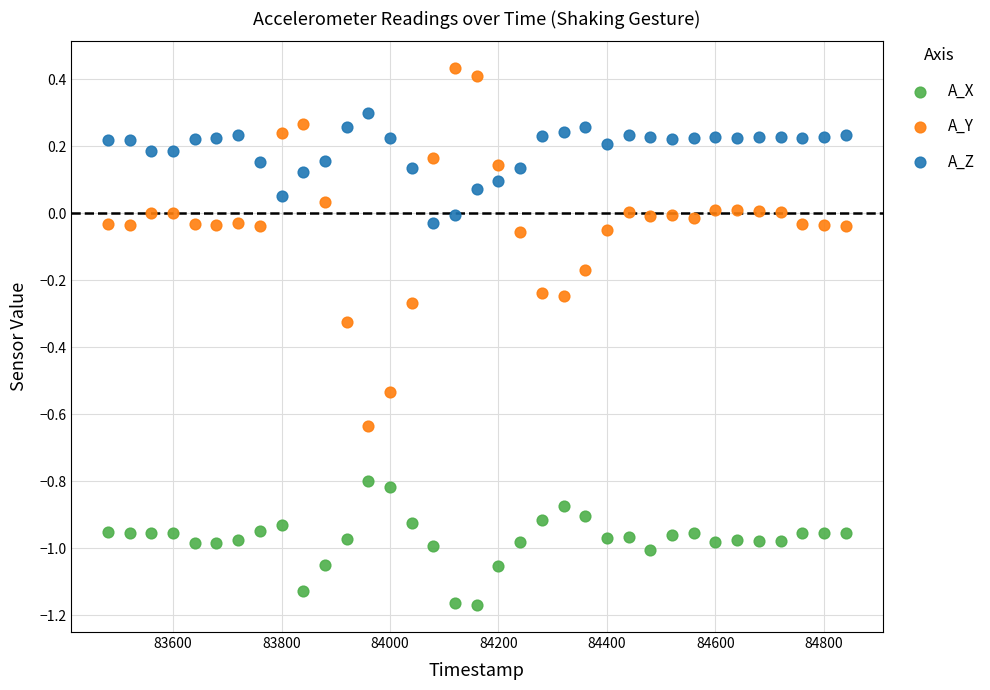

Which series has the largest Y range (max minus min)?

A_Y